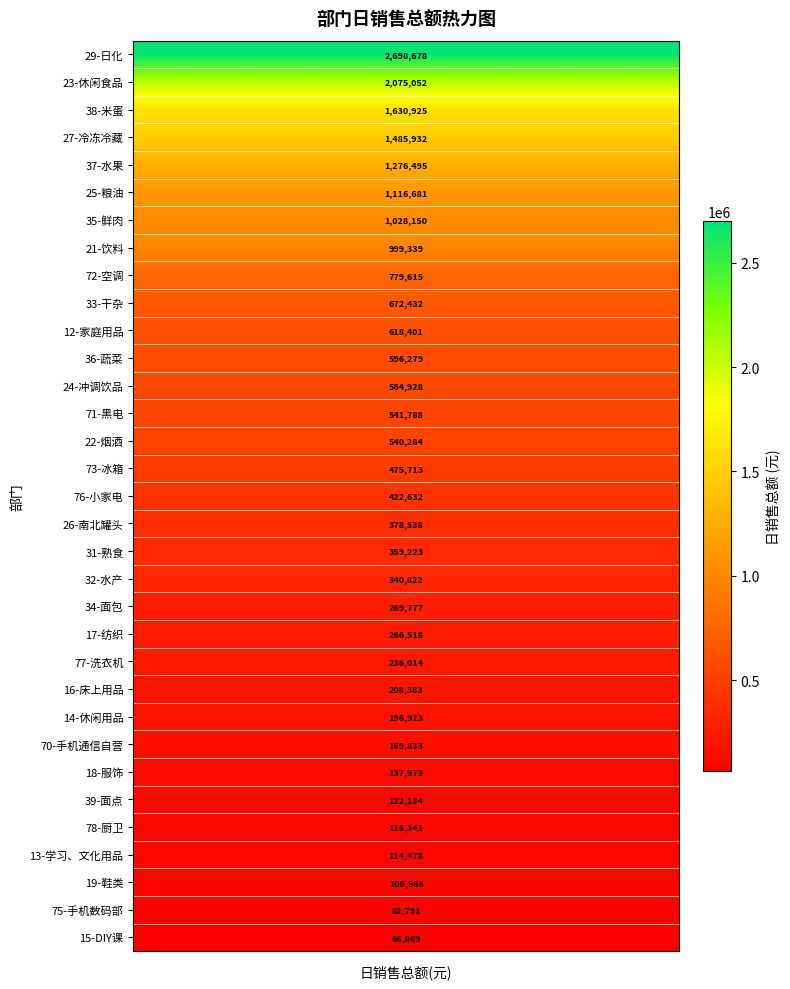

Reading left to right, extract all data points from this chart.

12-家庭用品=618400.6	13-学习、文化用品=114478.0	14-休闲用品=196923.3	15-DIY课=66868.6	16-床上用品=208383.2	17-纺织=266517.6	18-服饰=137973.3	19-鞋类=106586.4	21-饮料=999339.2	22-烟酒=540283.9	23-休闲食品=2075052.4	24-冲调饮品=564928.0	25-粮油=1116681.4	26-南北罐头=378537.7	27-冷冻冷藏=1485931.6	29-日化=2698677.5	31-熟食=359222.9	32-水产=340822.1	33-干杂=672432.4	34-面包=269777.3	35-鲜肉=1028149.7	36-蔬菜=596278.7	37-水果=1276494.7	38-米蛋=1630924.7	39-面点=122184.1	70-手机通信自营=169833.4	71-黑电=541788.0	72-空调=779615.4	73-冰箱=475713.1	75-手机数码部=82791.0	76-小家电=422632.0	77-洗衣机=236013.8	78-厨卫=116341.1